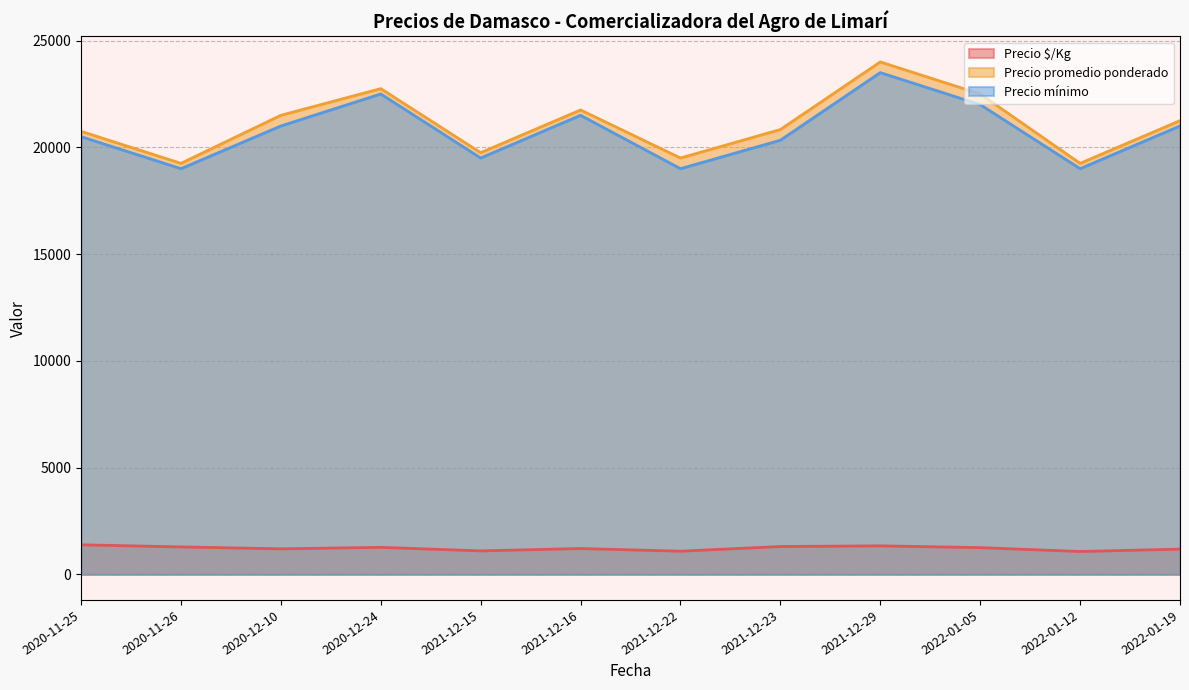

At which label does Precio mínimo reach its peak?

2021-12-29